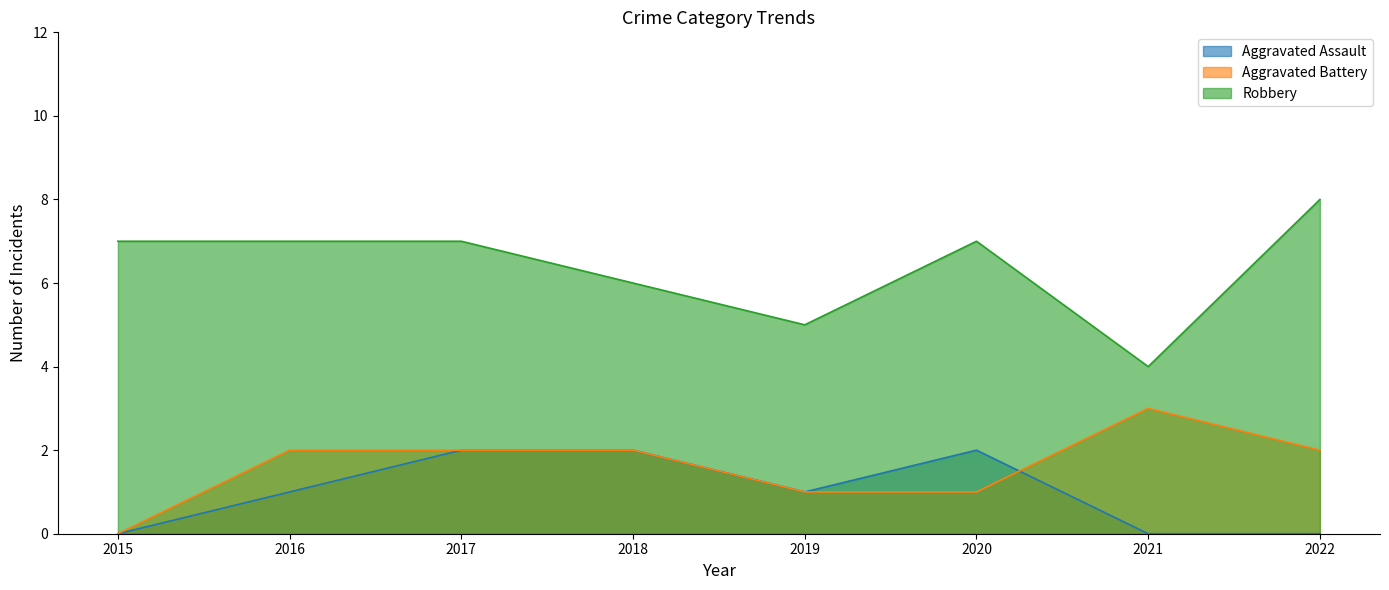

List the series in order of their peak value, highest first.

Robbery, Aggravated Battery, Aggravated Assault